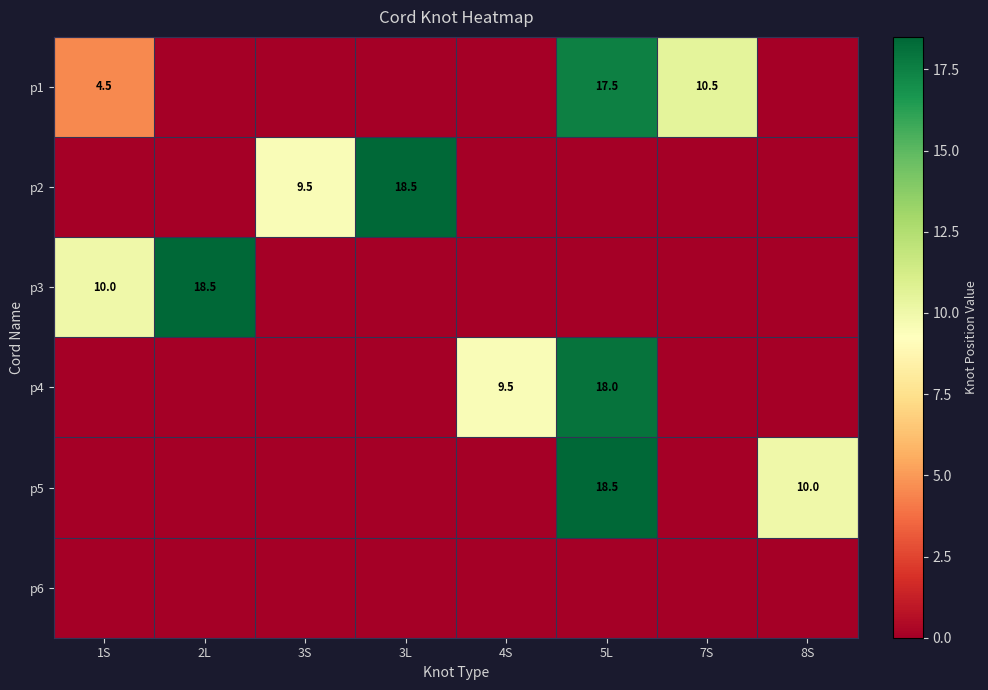

Is it true that p1 equals 1.7 at 1S?

False